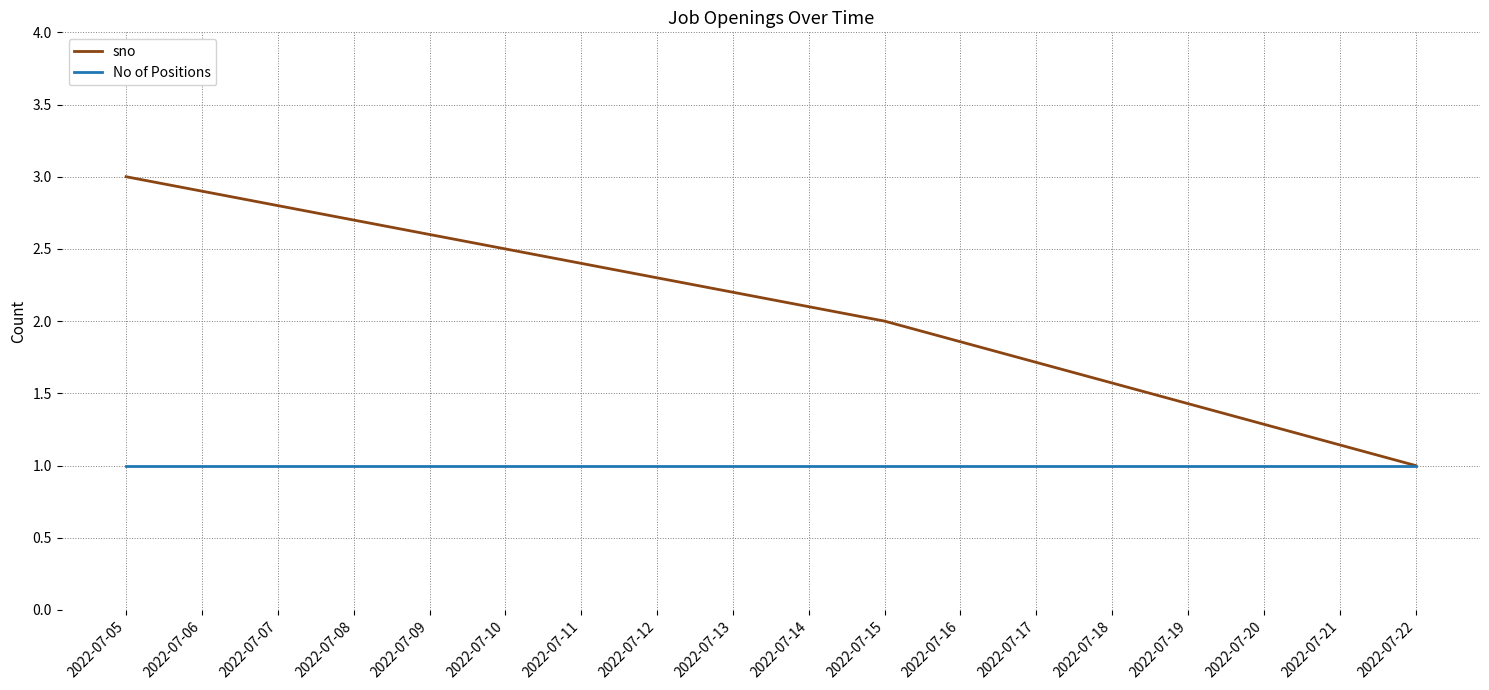

List the series in order of their overall mean, highest first.

sno, No of Positions